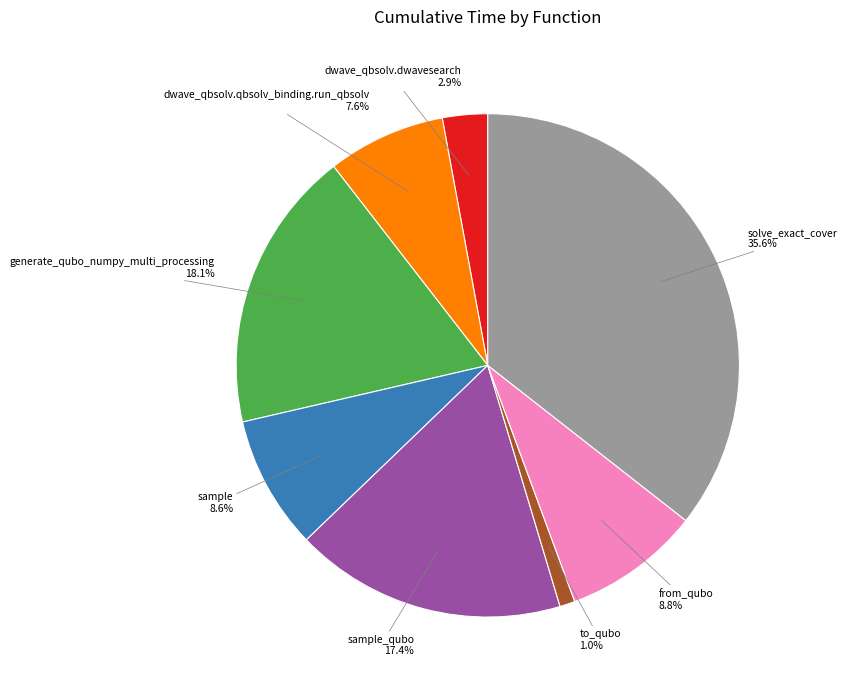

True or false: sample_qubo accounts for 17% of the total.

True